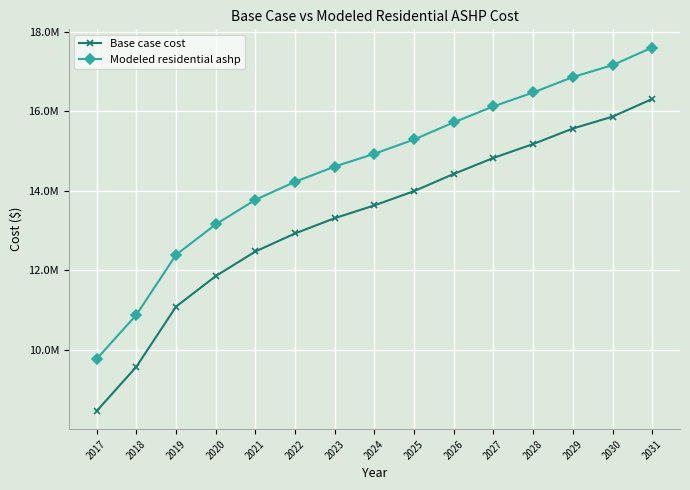

What are all the series names shown in the legend?

Base case cost, Modeled residential ashp